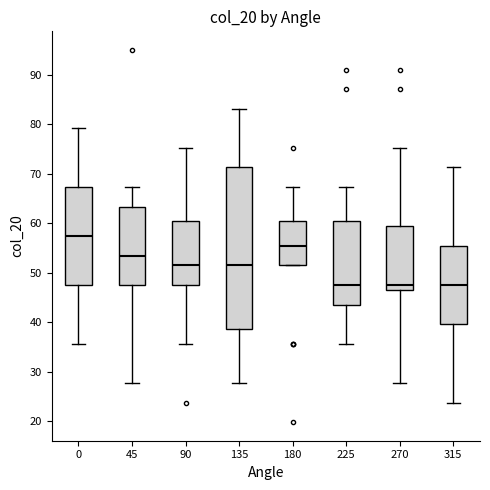

Which box has the highest median line?

0